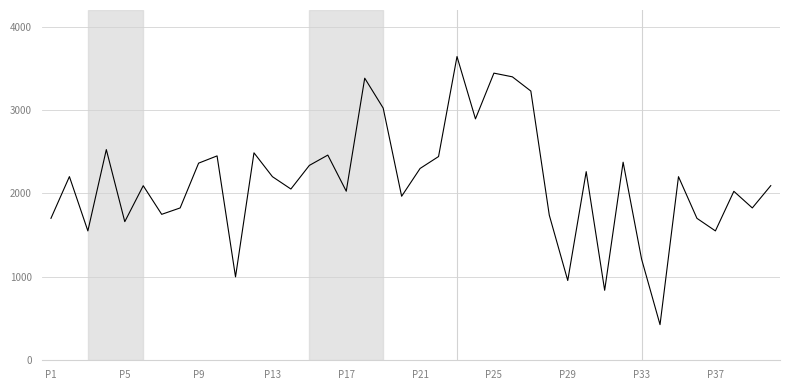

What is the minimum value shown in the chart?

427.4